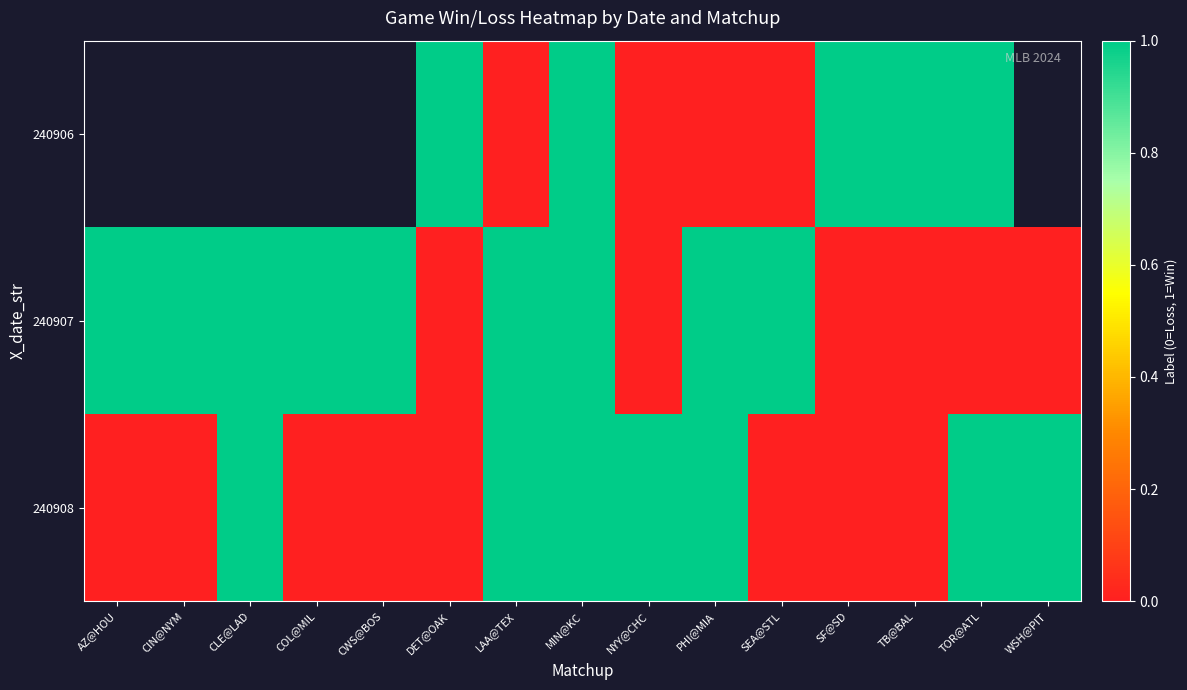

List the series in order of their overall mean, highest first.

240906, 240907, 240908